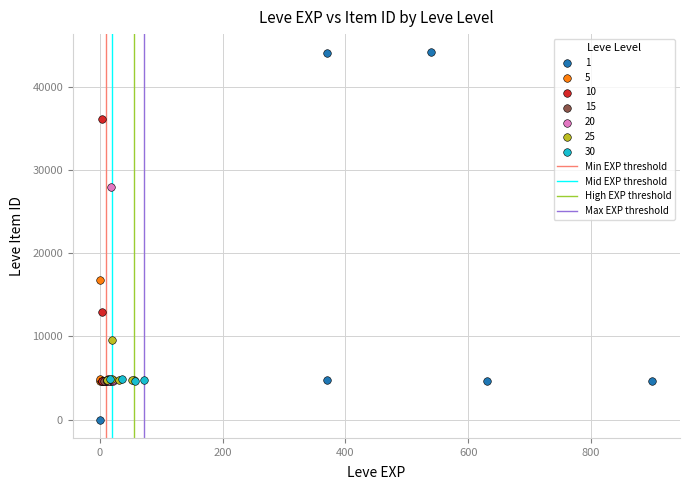

Which series reaches the maximum Y coordinate?

1